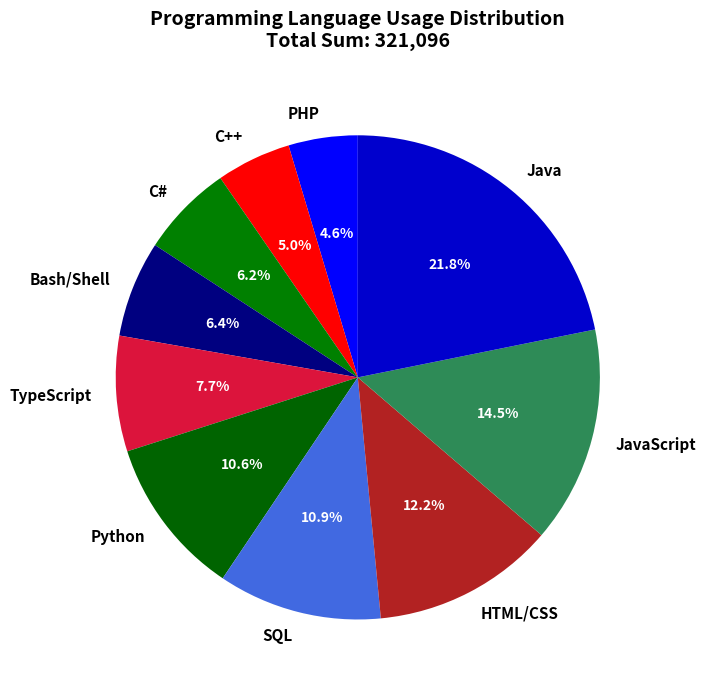

To the nearest percent, what percentage of the pie is HTML/CSS?

12%